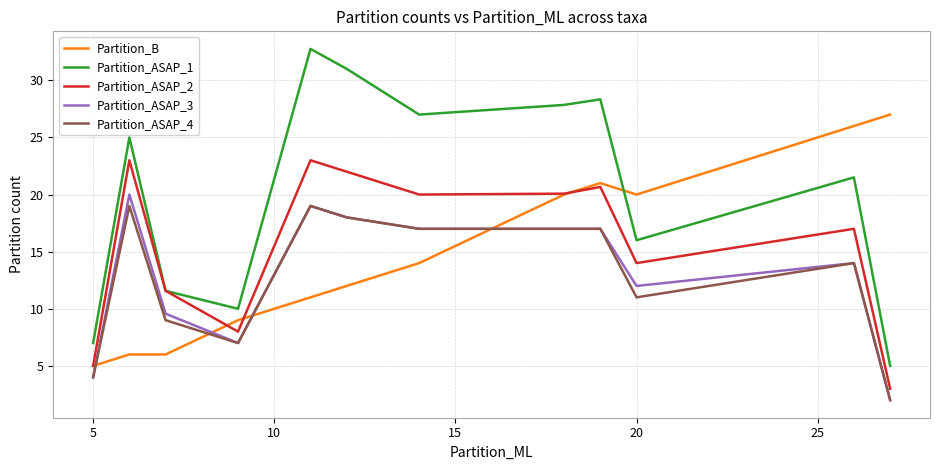

What is the greatest value displayed?

32.8